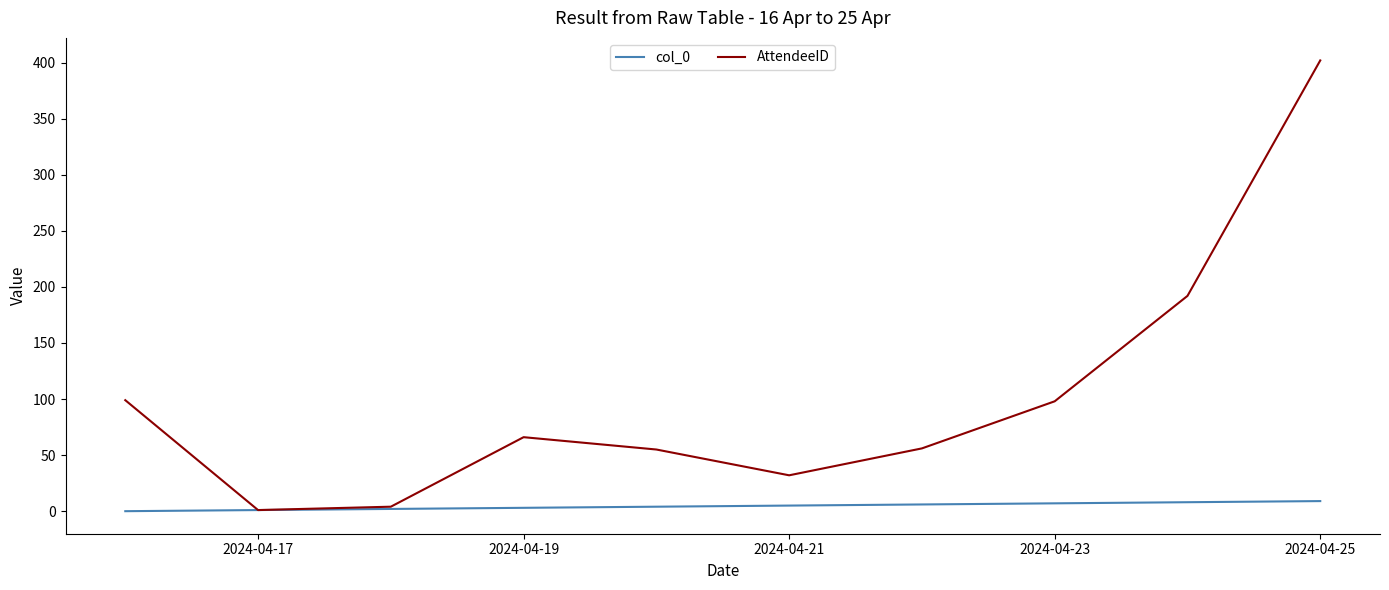

What is the greatest value displayed?

402